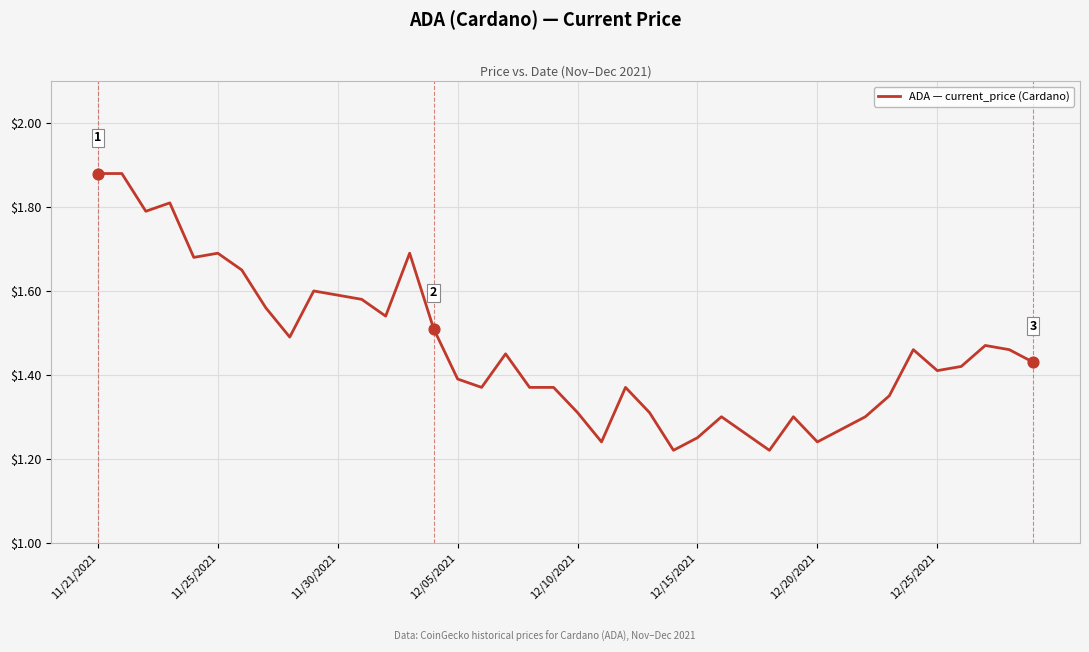

What is the difference between the maximum and minimum values?

0.7